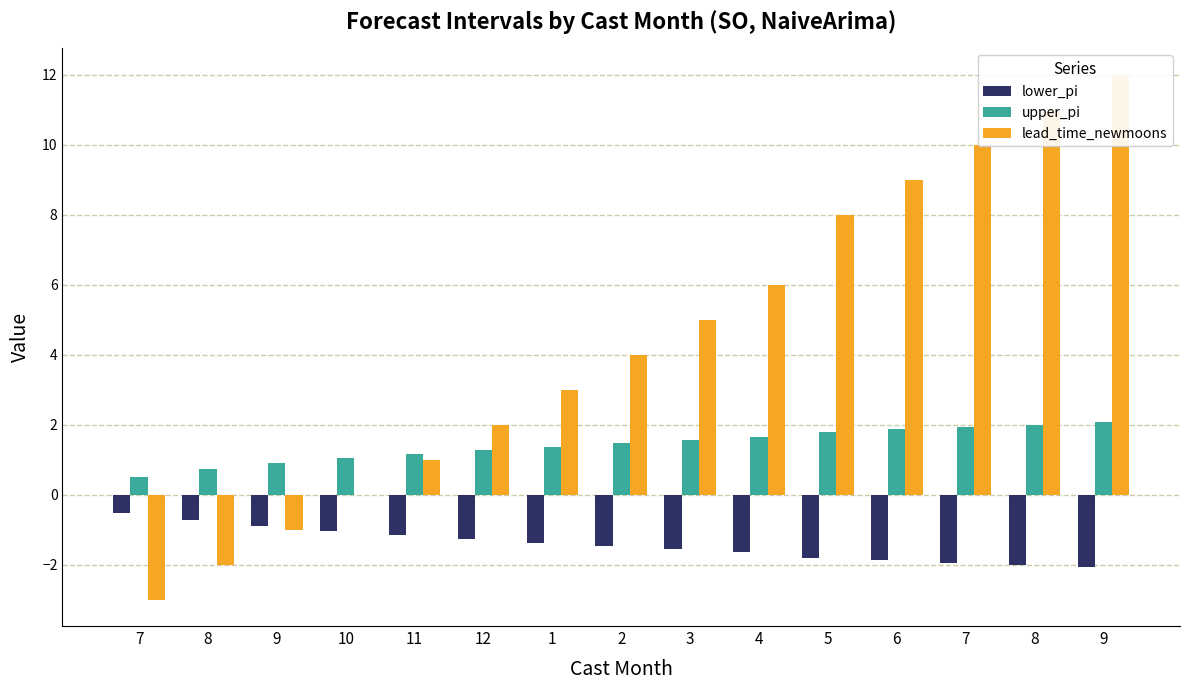

What is the label of the 7th bar from the right?

3